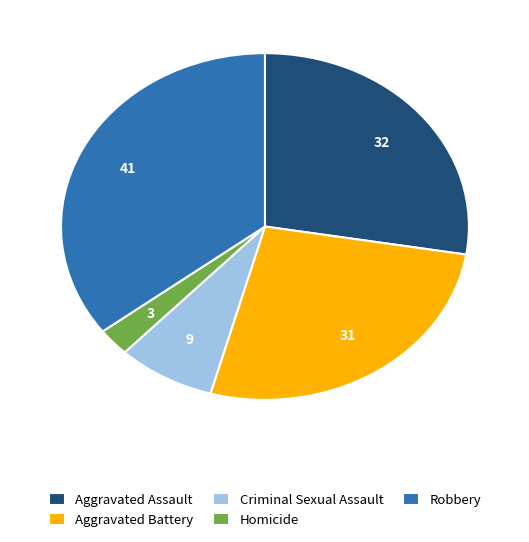

True or false: Aggravated Battery accounts for 27% of the total.

True